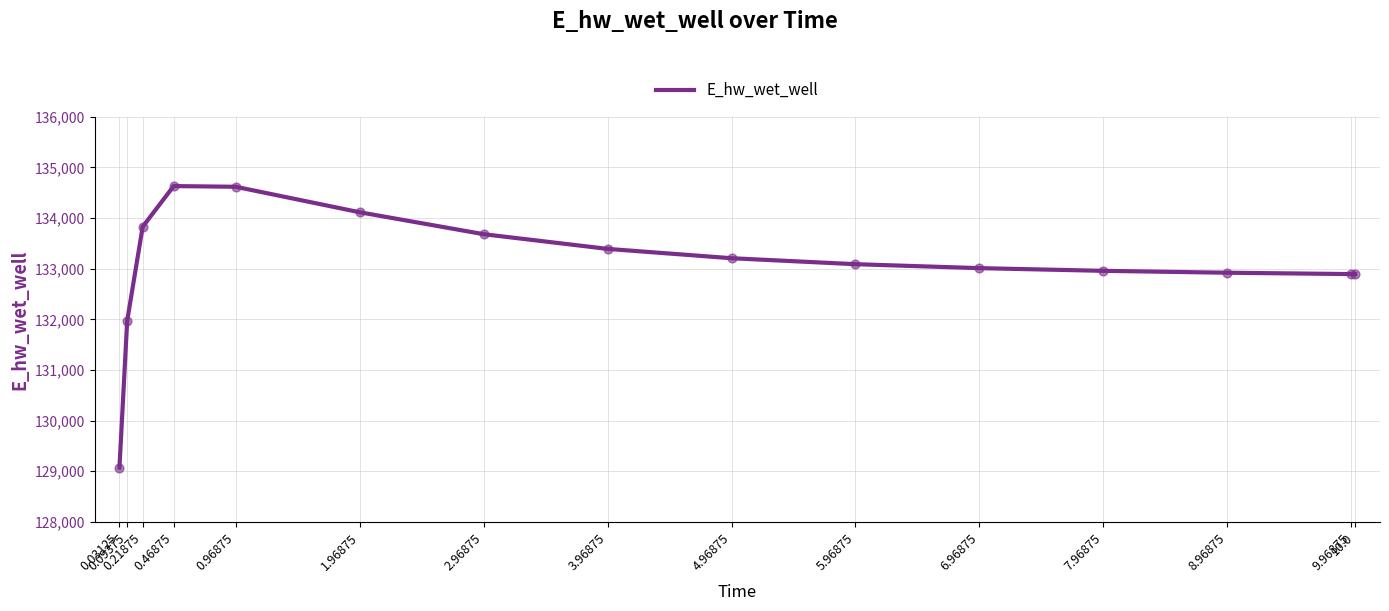

Approximately how many times larger is the value at 6.96875 compared to 9.96875?

1.0